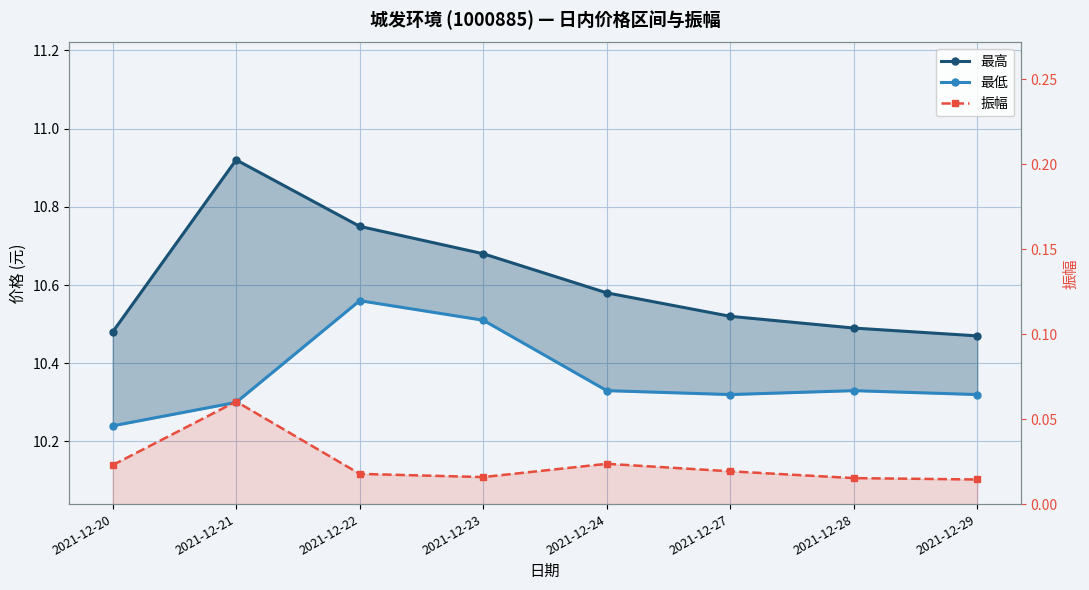

True or false: 最高 and 振幅 intersect in this chart.

False